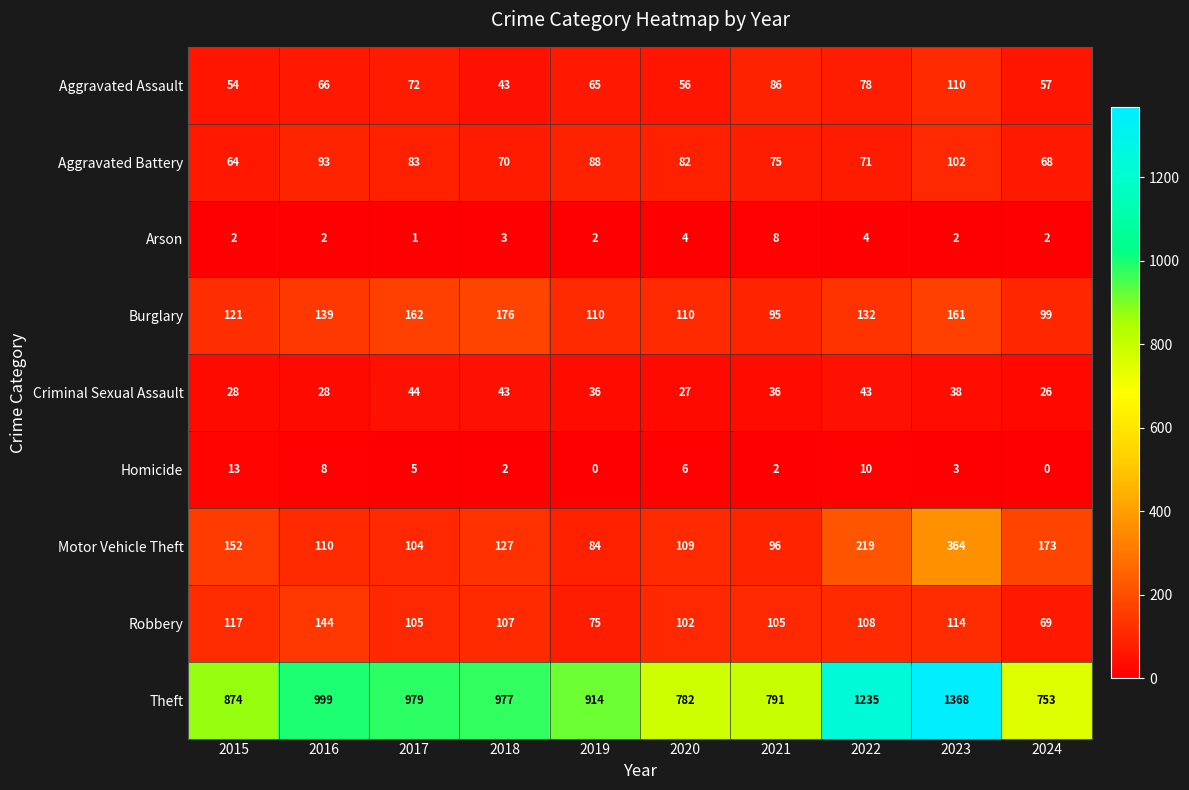

At which label does Aggravated Battery reach its peak?

2023